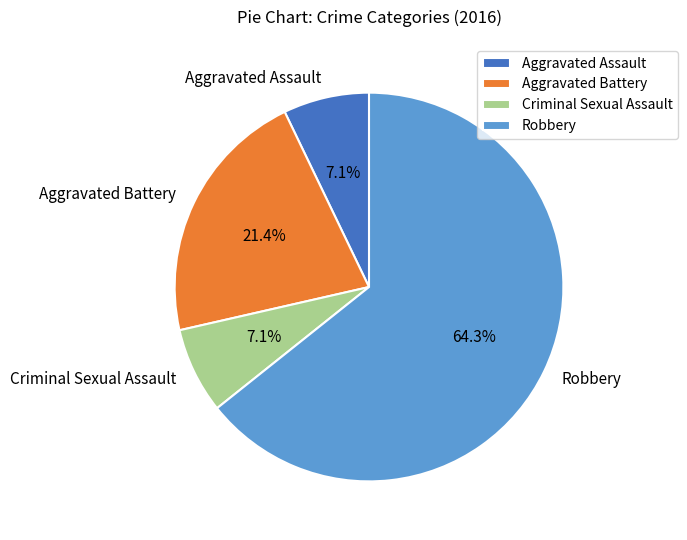

Between Aggravated Assault and Robbery, which is larger?

Robbery